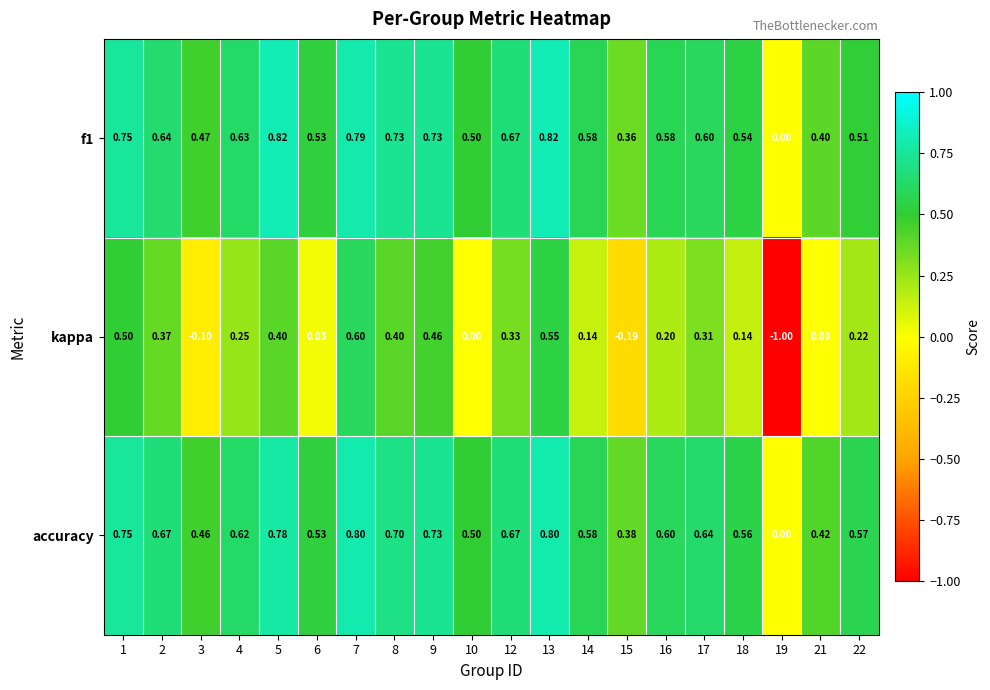

How many data points in kappa are less than 0?

3